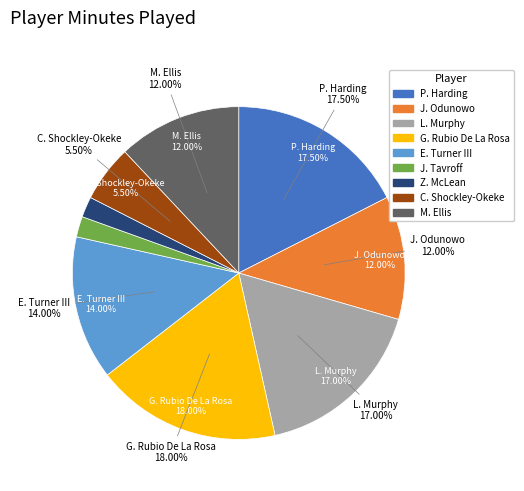

To the nearest percent, what portion does Z. McLean represent?

2%